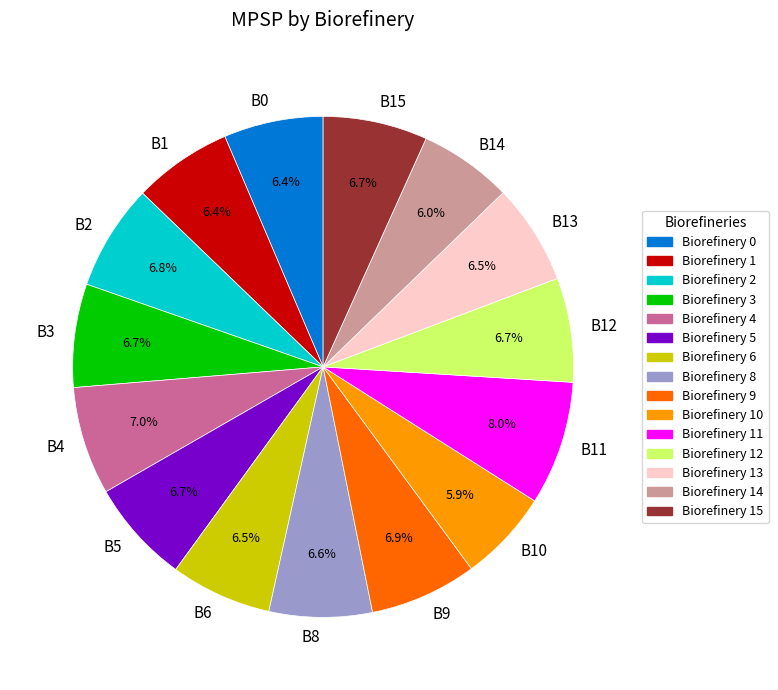

Is there a majority slice in this chart?

No